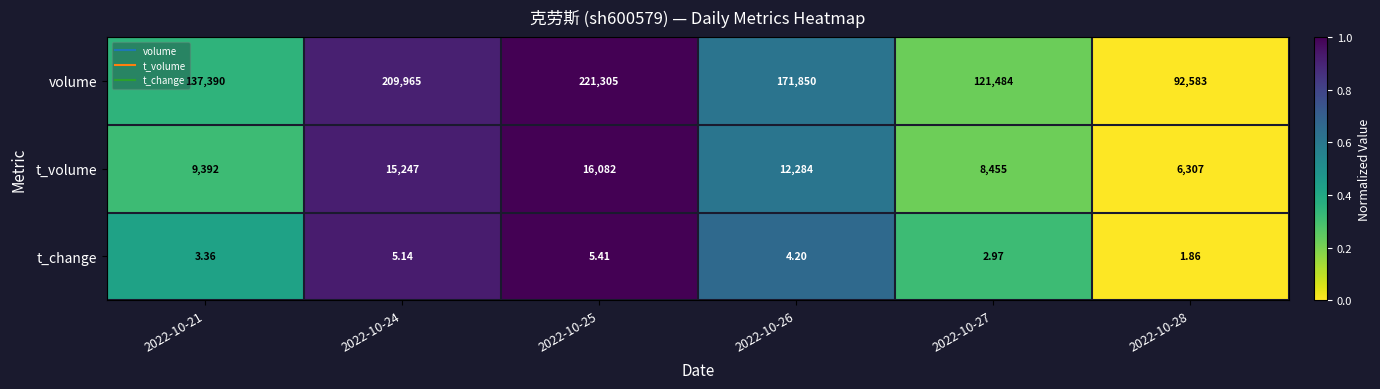

At 2022-10-24, list the series in order from smallest to largest.

t_change, t_volume, volume